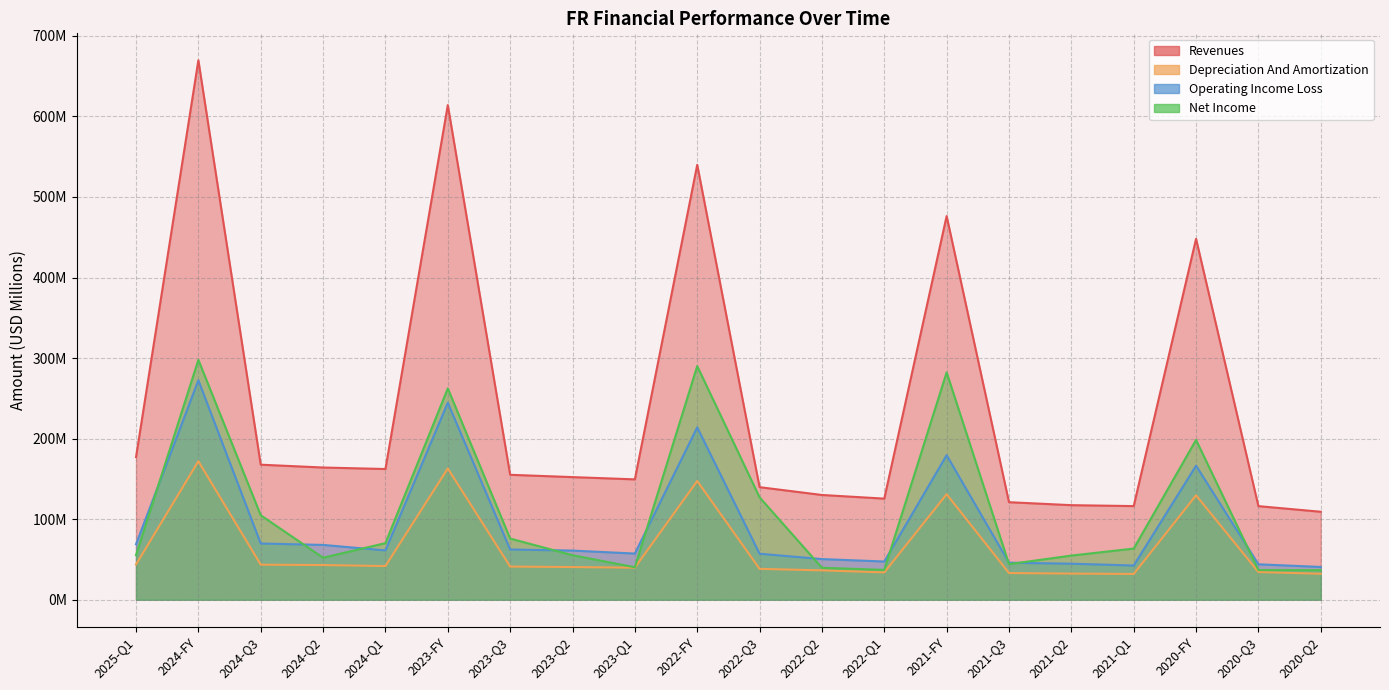

At 2023-Q3, list the series in order from smallest to largest.

depreciation_and_amortization, operating_income_loss, net_income, revenues